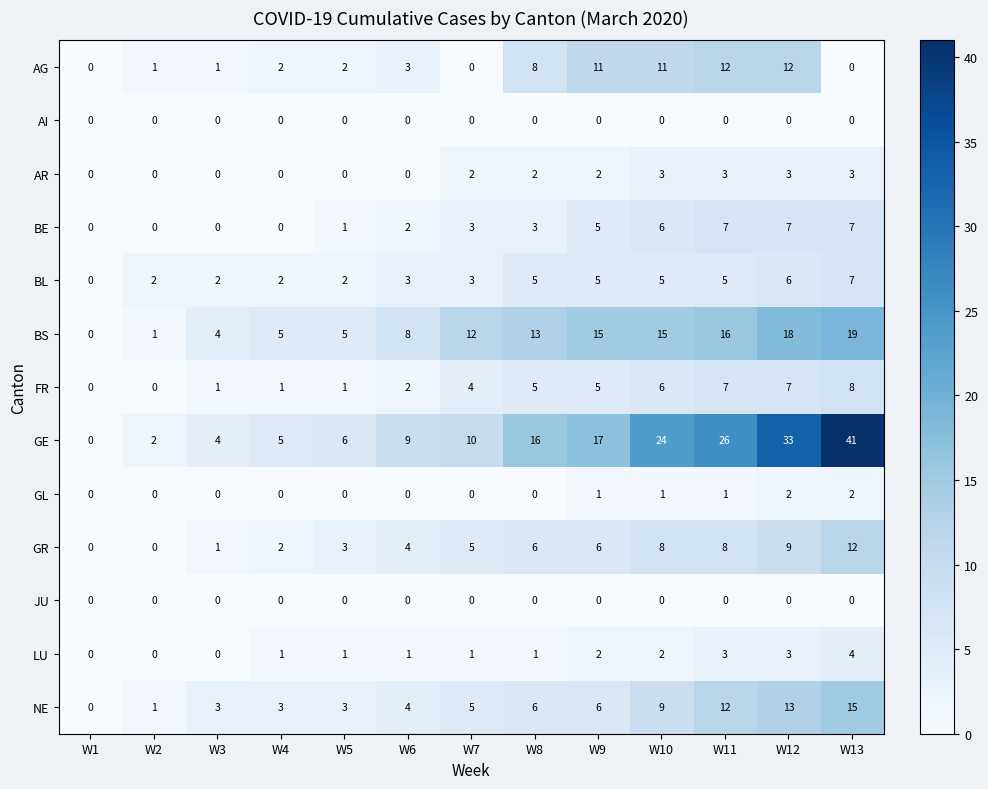

What is the difference between the BS values at W4 and W8?

8